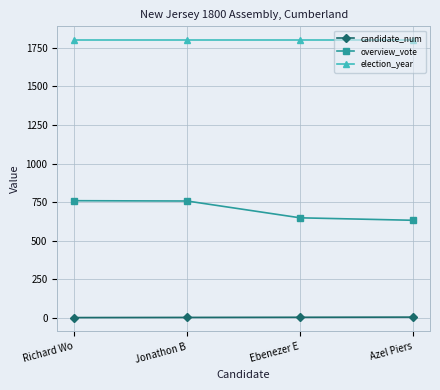

What is the sum of all election_year values?

7200